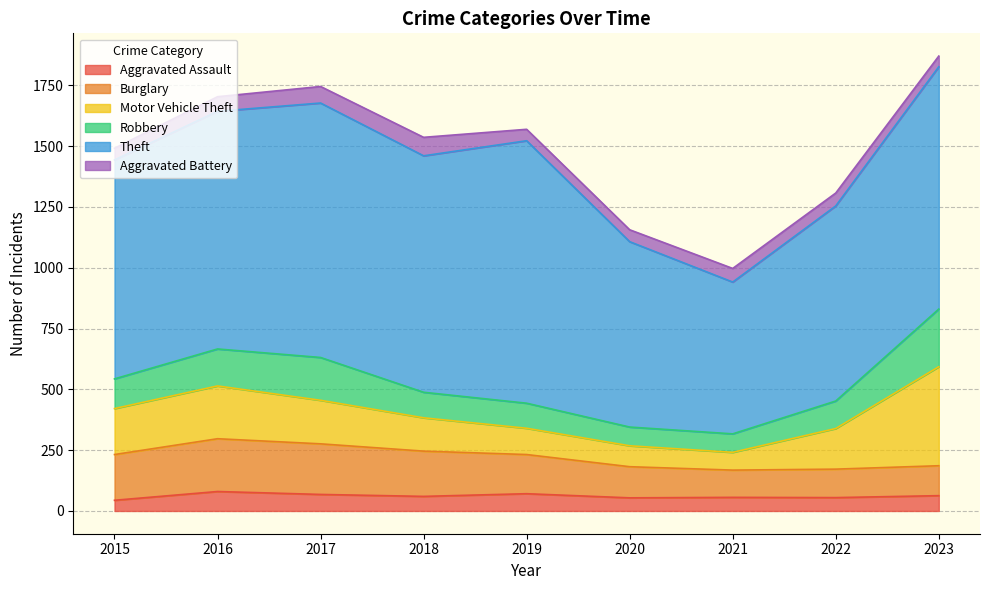

At which category is the sum across all series the highest?

2023